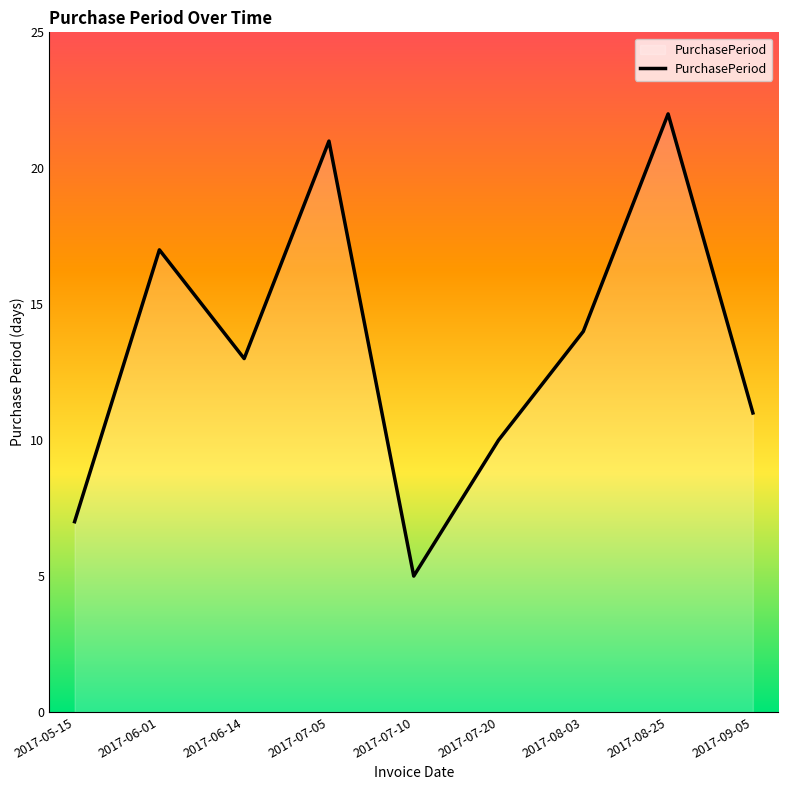

What is the sum of all values?

120